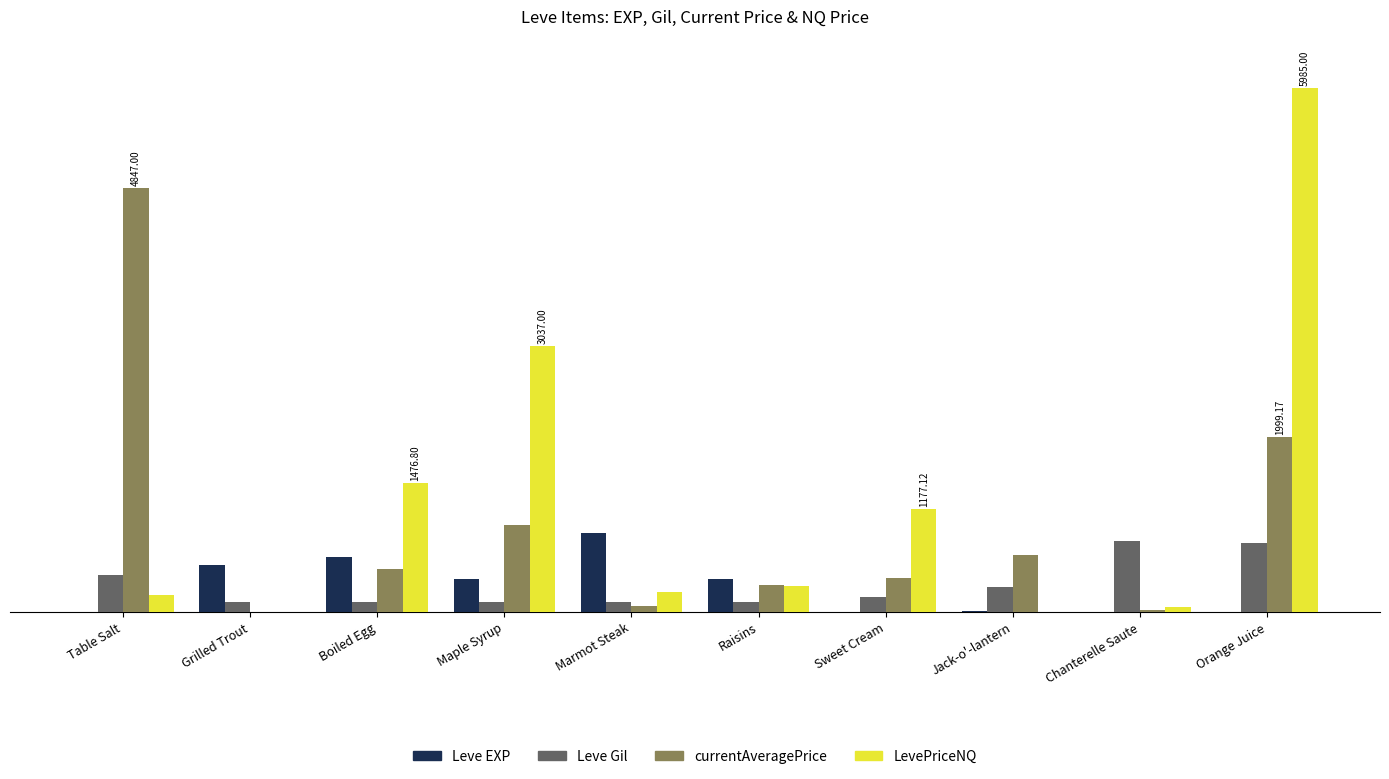

What is the label of the 7th bar from the right?

Maple Syrup